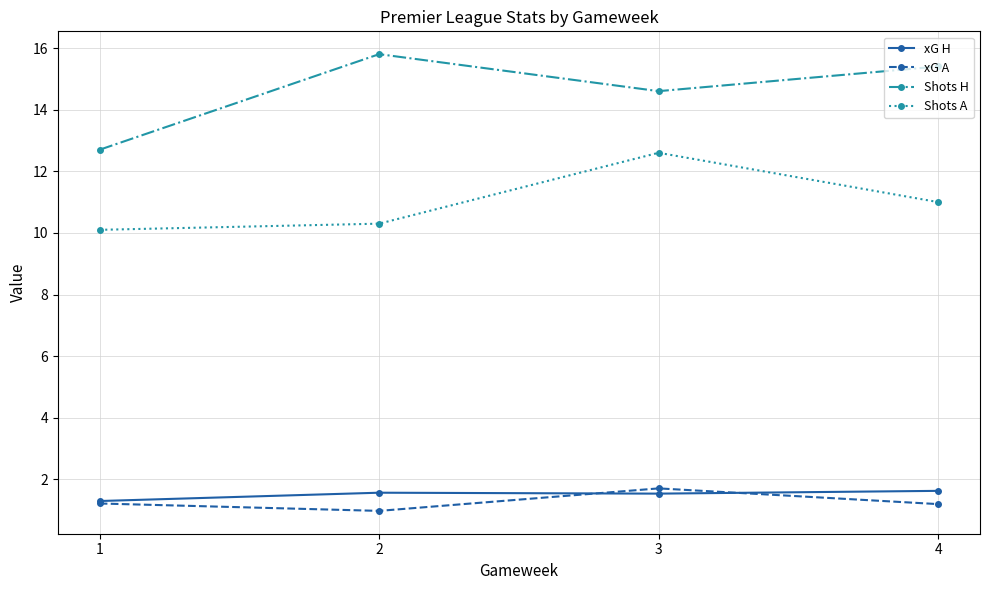

What is the maximum value for xG H?

1.6